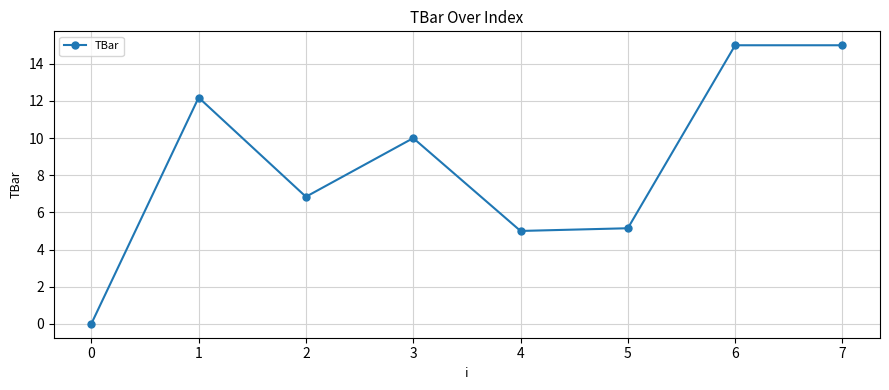

What is the difference between the maximum and second lowest values?

10.0